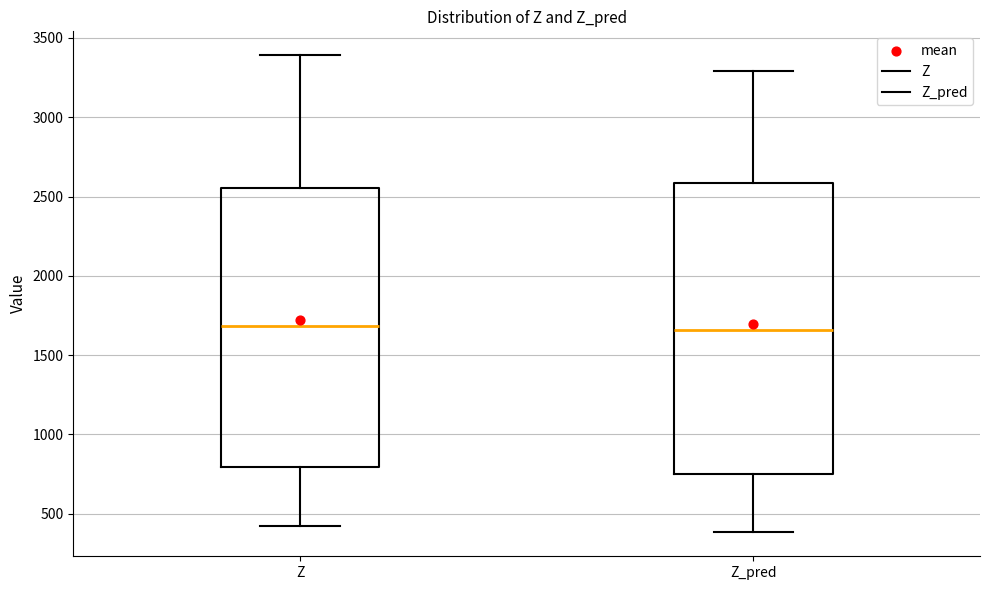

Reading left to right, transcribe this box plot: for each box, give where its median line is, the range the box spans, and where its two whiskers end, as read against the y-axis. The values are not printed on the chart, so give them approximately, as read against the axis.

Z: median 1700, box 800 to 2550, whiskers 400 to 3400
Z_pred: median 1650, box 750 to 2600, whiskers 400 to 3300